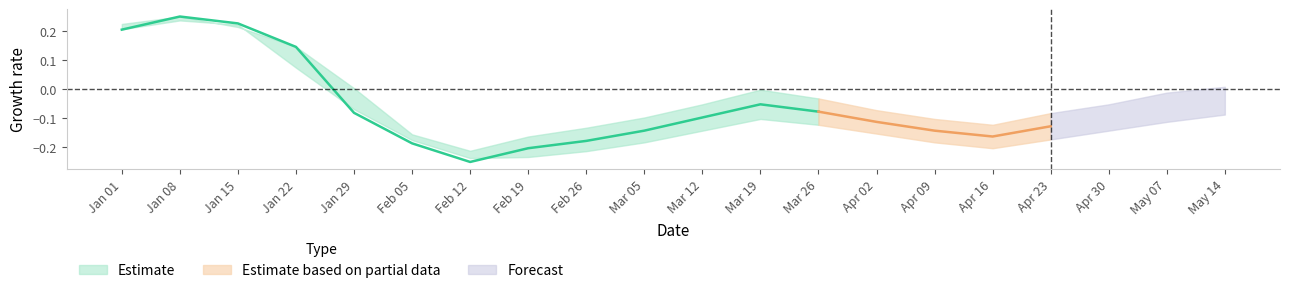

How many interior local peaks does the Close series have?

2